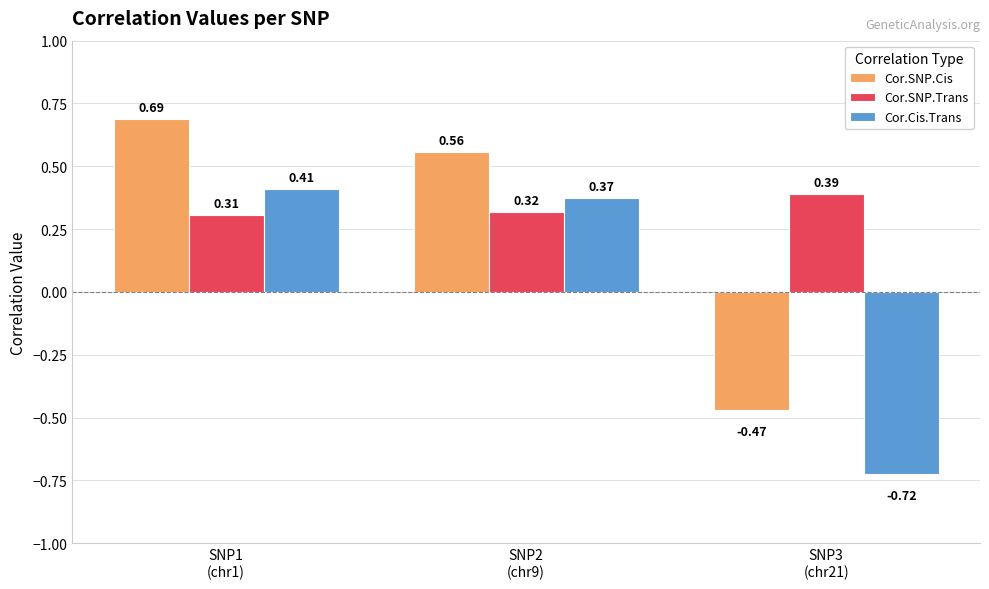

Which series has the widest spread of values?

Cor.SNP.Cis